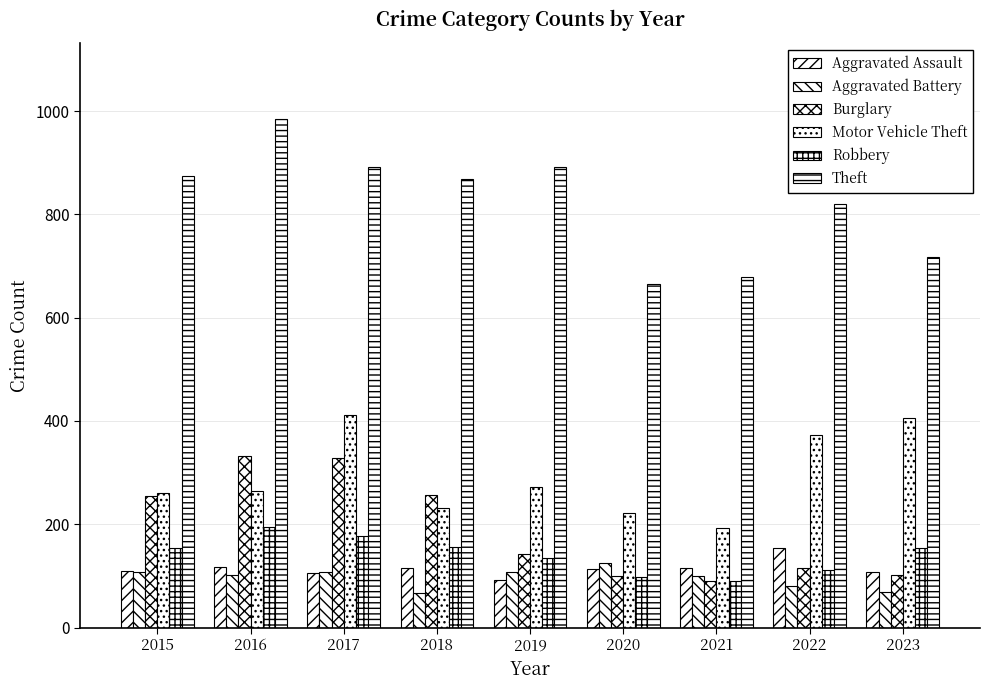

What is the approximate value of Motor Vehicle Theft at 2018, to the nearest 50?

250